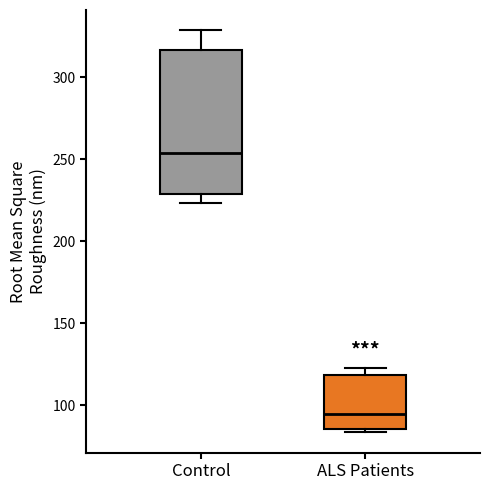

Reading left to right, read every box against the y-axis: the position of its median line, the range the box covers, and the ends of its whiskers. The values are not printed on the chart, so give them approximately, as read against the axis.

Control: median 255, box 230 to 315, whiskers 225 to 330
ALS Patients: median 95, box 85 to 120, whiskers 85 (just below the box's lower edge) to 125